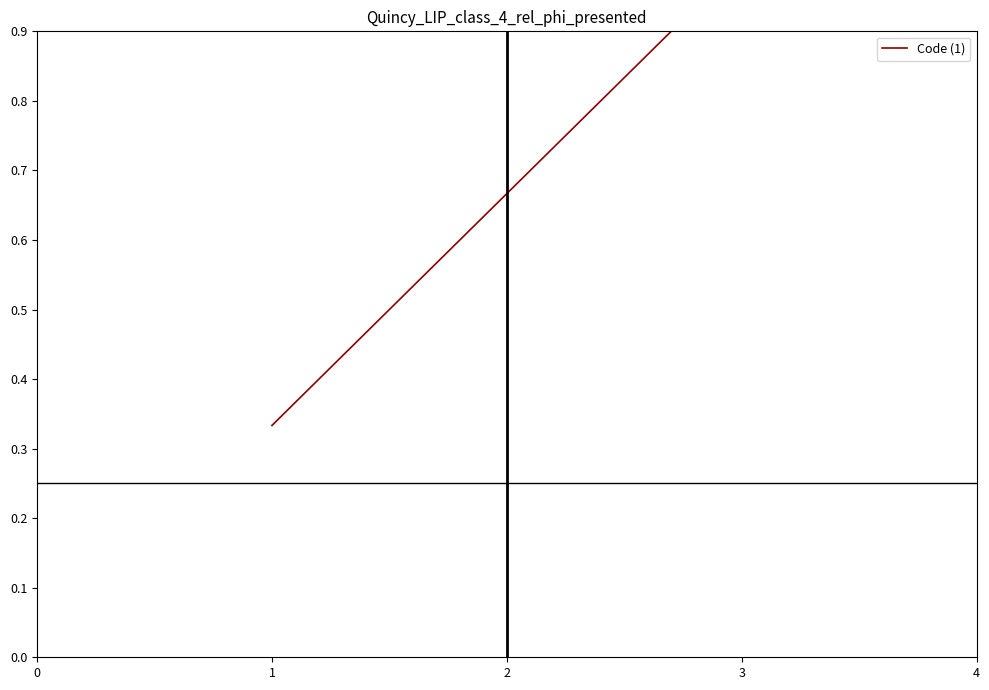

What is the sum of the values at 3 and 1?

1.3